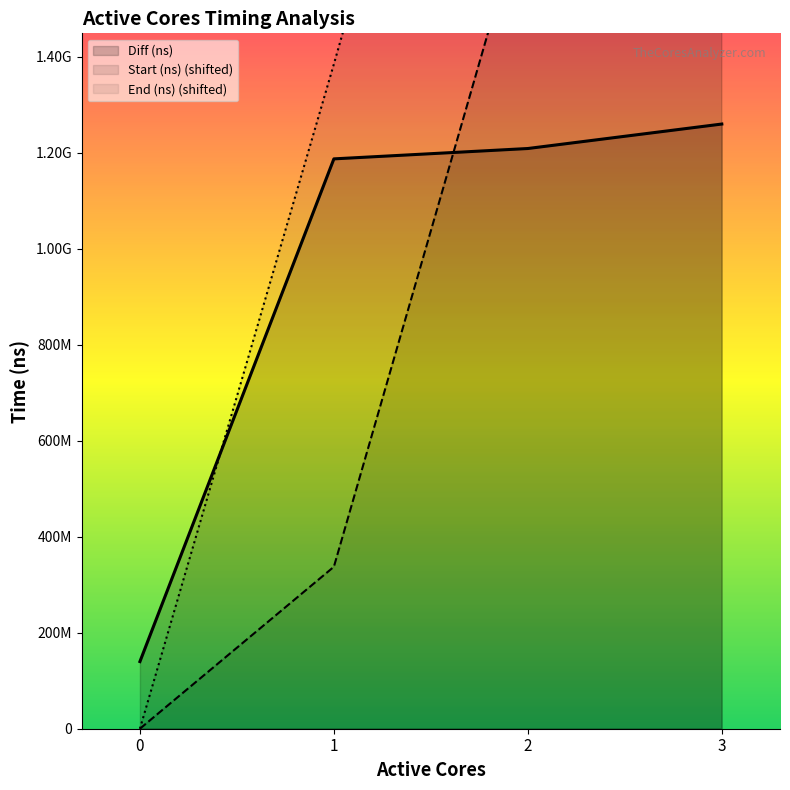

Rank the series by their average value, from lowest to highest.

Diff (ns), Start (ns) (shifted), End (ns) (shifted)